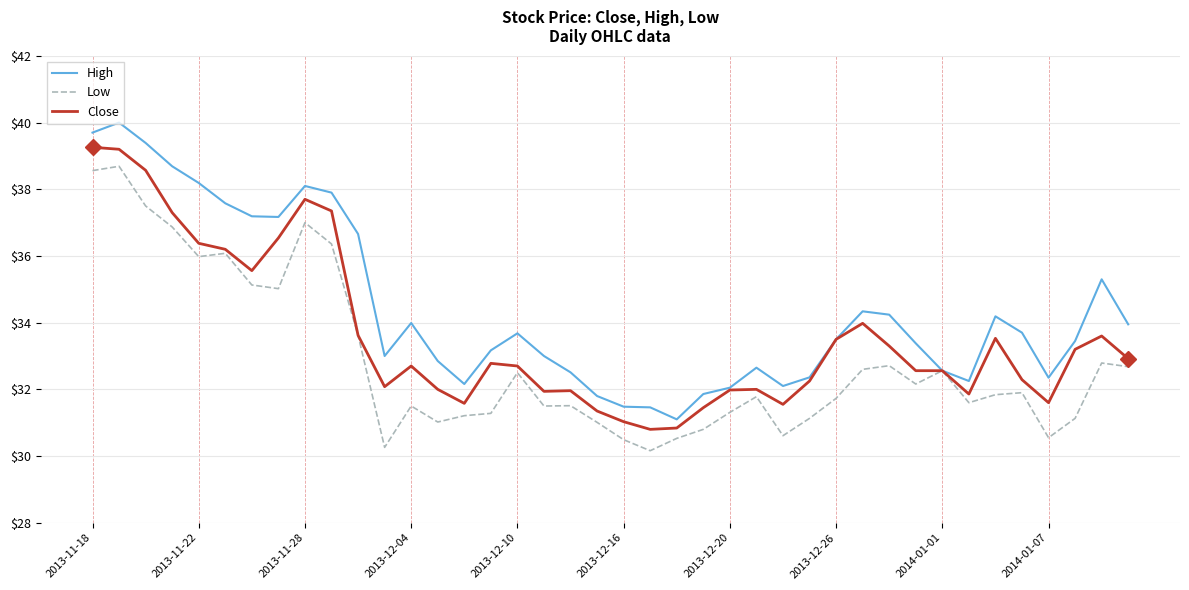

Which series has the largest total across all categories?

High